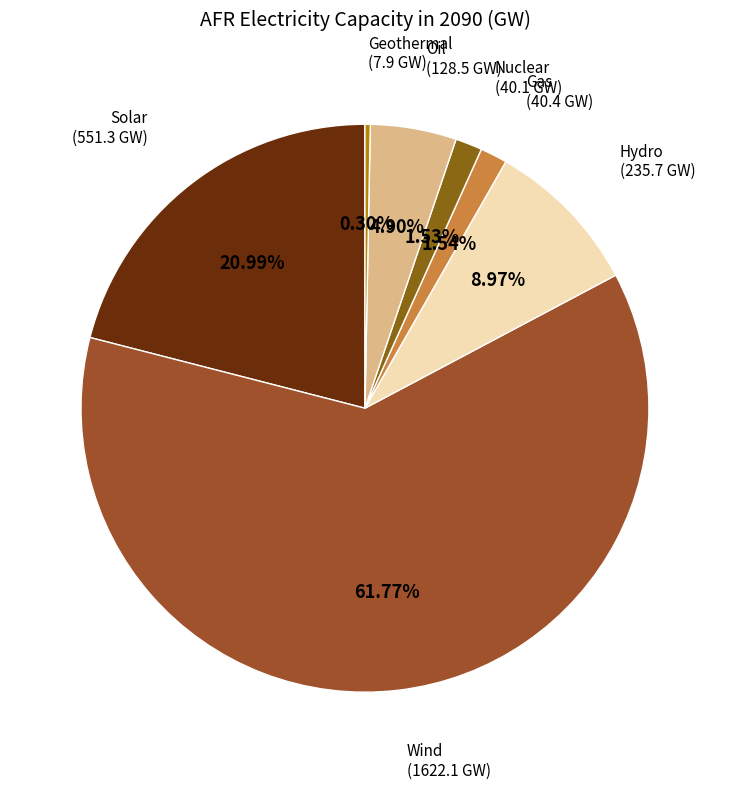

Count the number of slices in the pie.

7